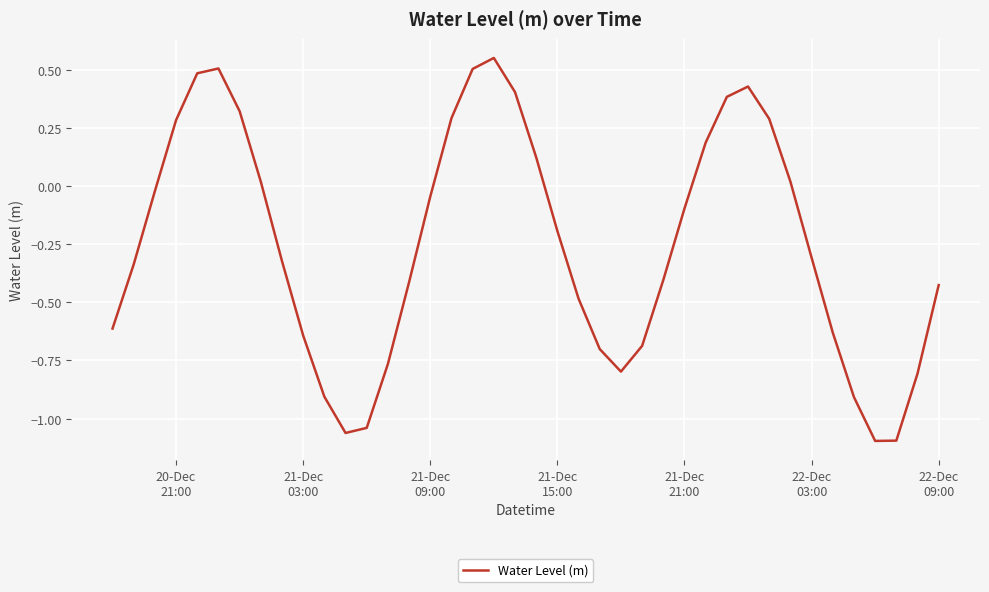

Is this an area chart (filled region under the line)?

No